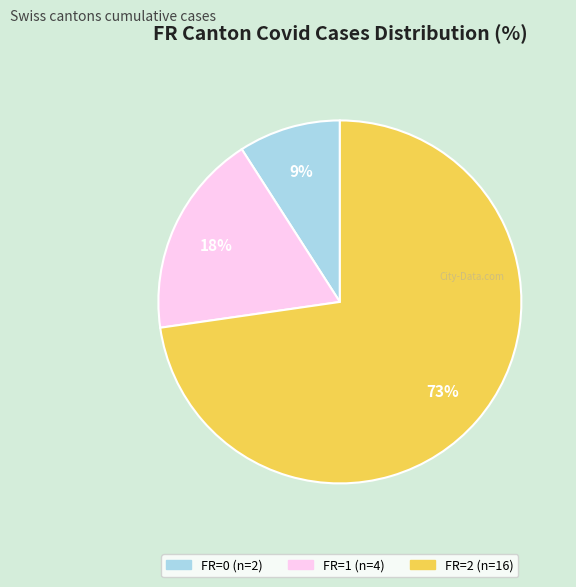

Does any single category account for the majority?

Yes